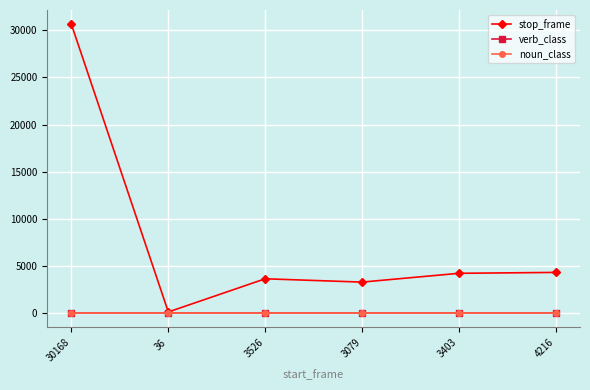

How many verb_class values are between 0 and 3?

6